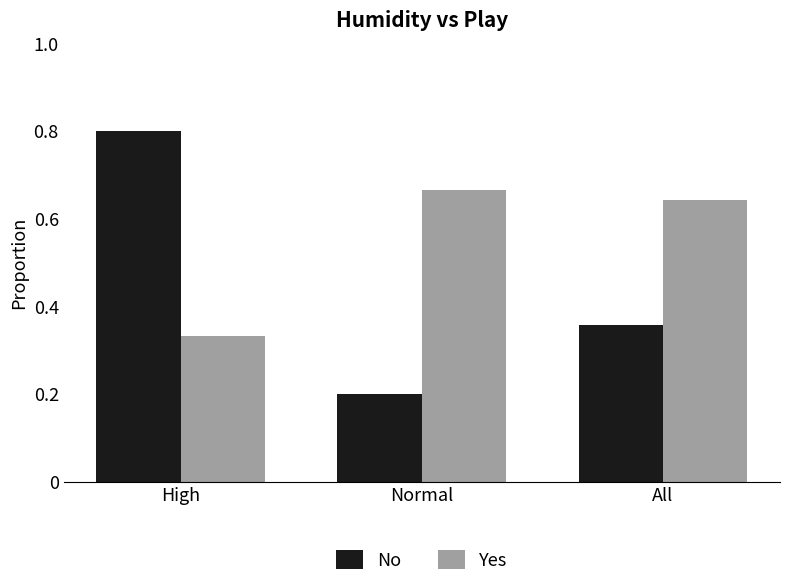

What is the maximum value shown in the chart?

0.8